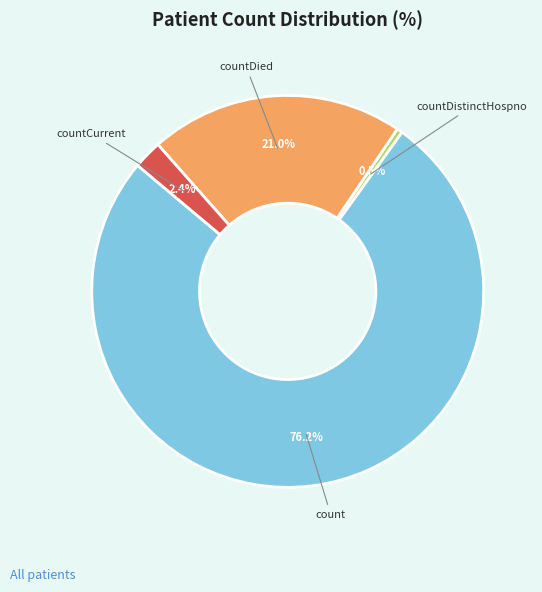

Is there any slice that represents more than half of the pie?

Yes